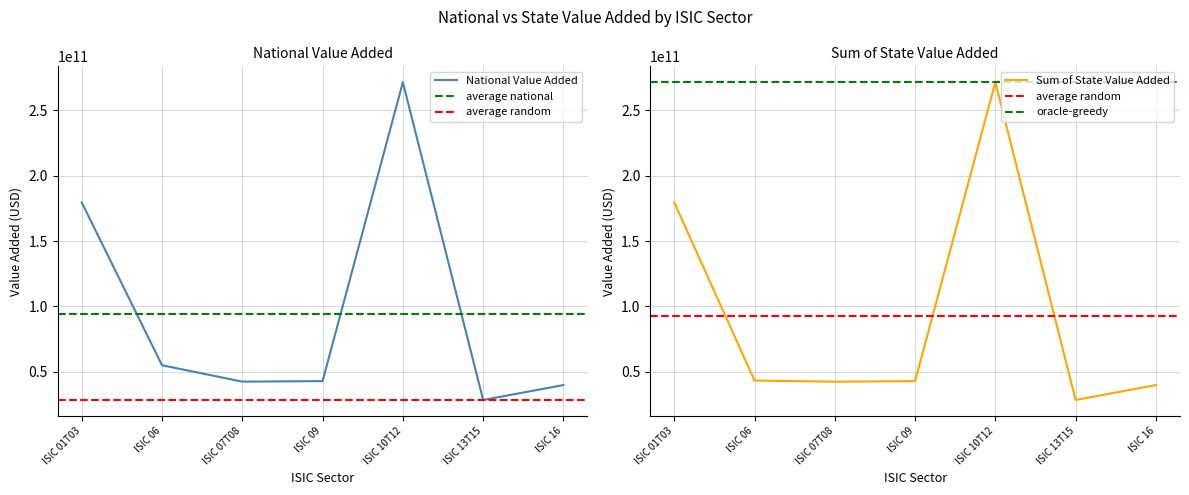

What is the sum of the National Value Added values at ISIC 10T12 and ISIC 13T15?

300009704800.0